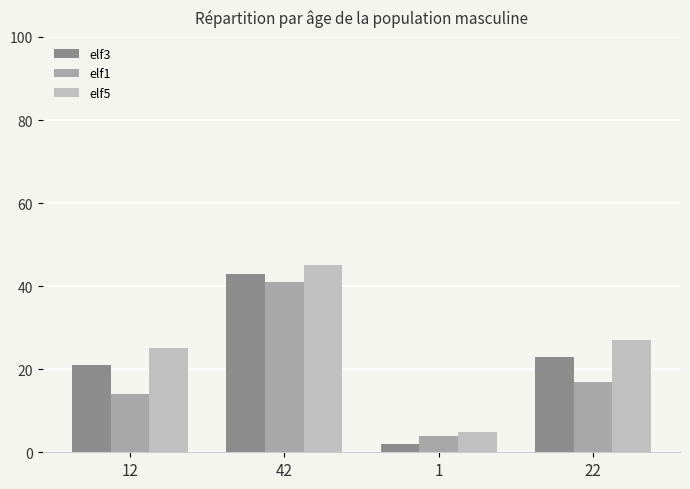

Between 12 and 42, which series saw the biggest shift?

elf1